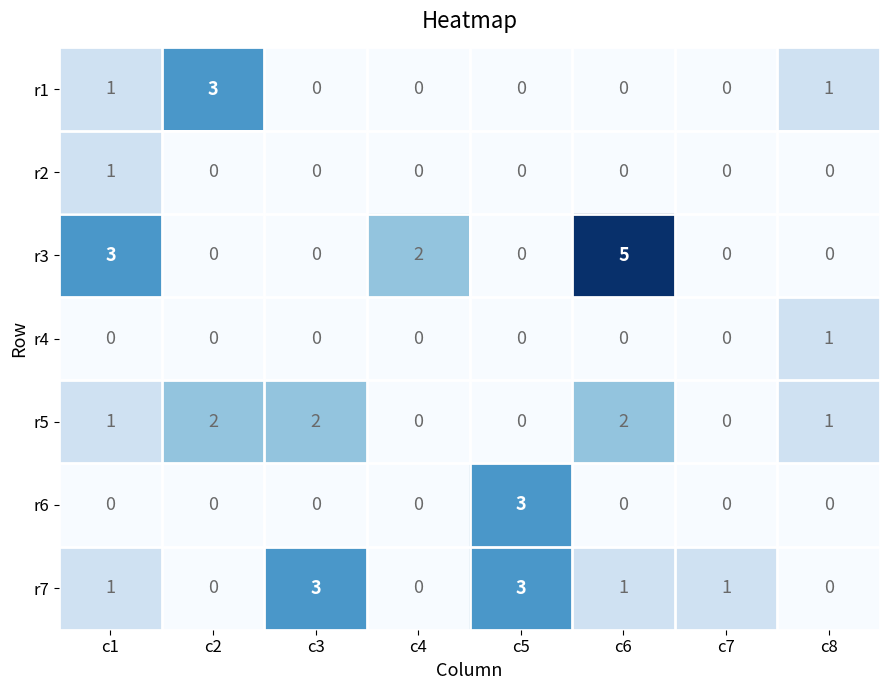

What is the difference between the highest and lowest values at c8?

1